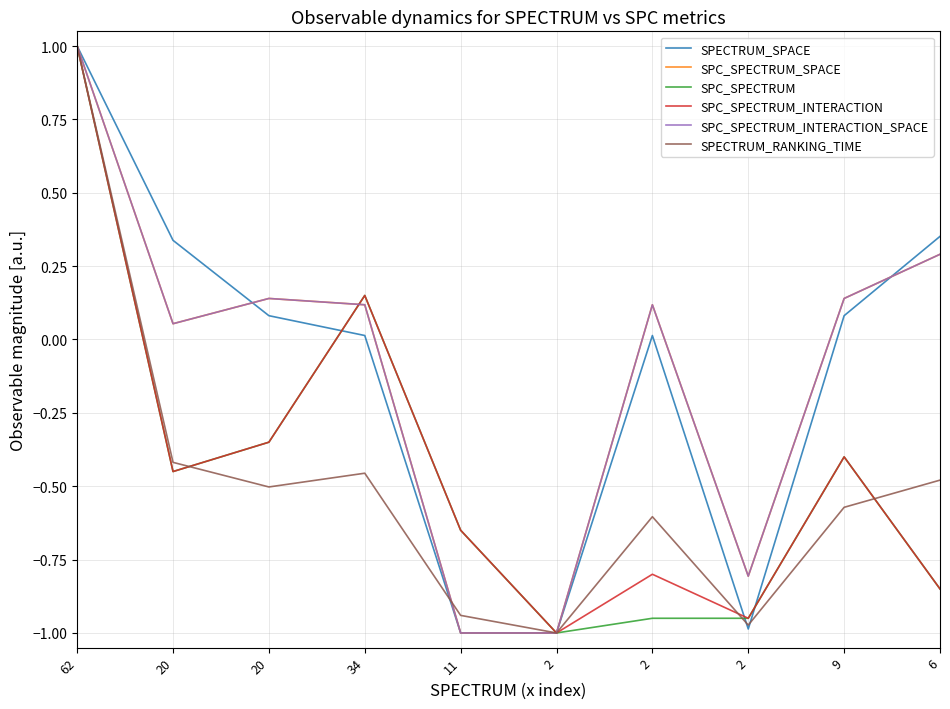

At which category does SPC_SPECTRUM_INTERACTION_SPACE reach its first local valley?

20